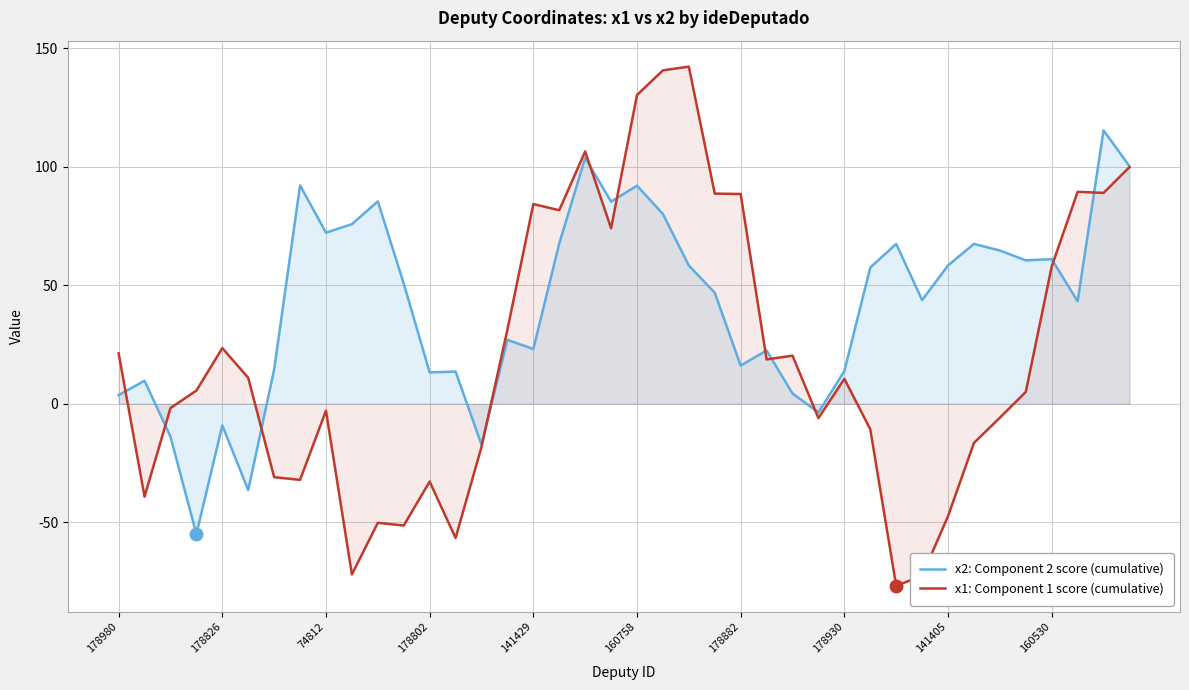

What is the lowest value of the x2: Component 2 score (cumulative) series?

-55.0